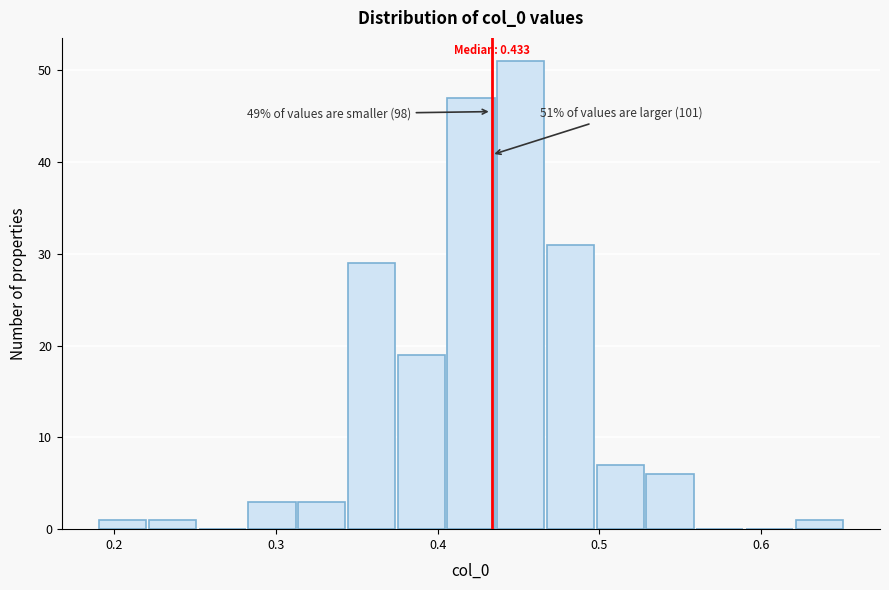

Read against the x-axis, roughly where is the centre of the tallest bar?

0.45